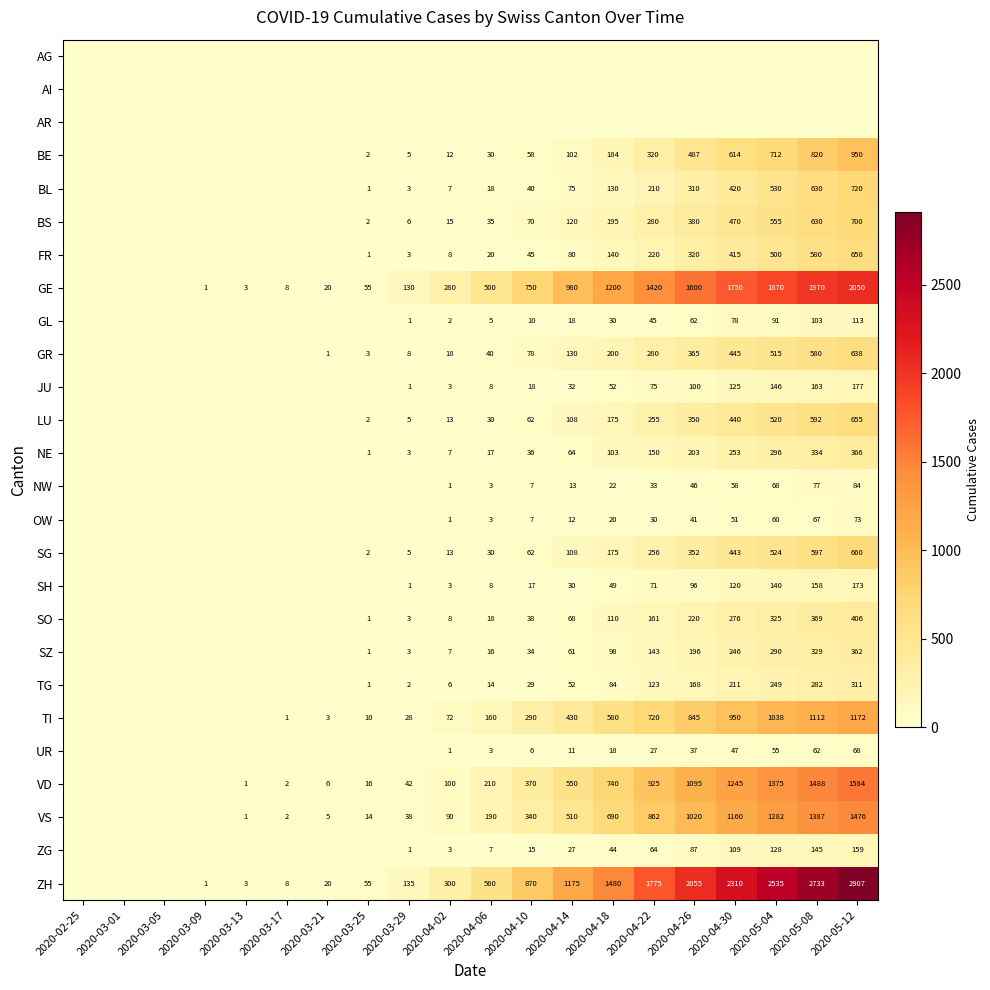

Is the value of BL at 2020-04-06 greater than the value of TG at 2020-03-25?

Yes